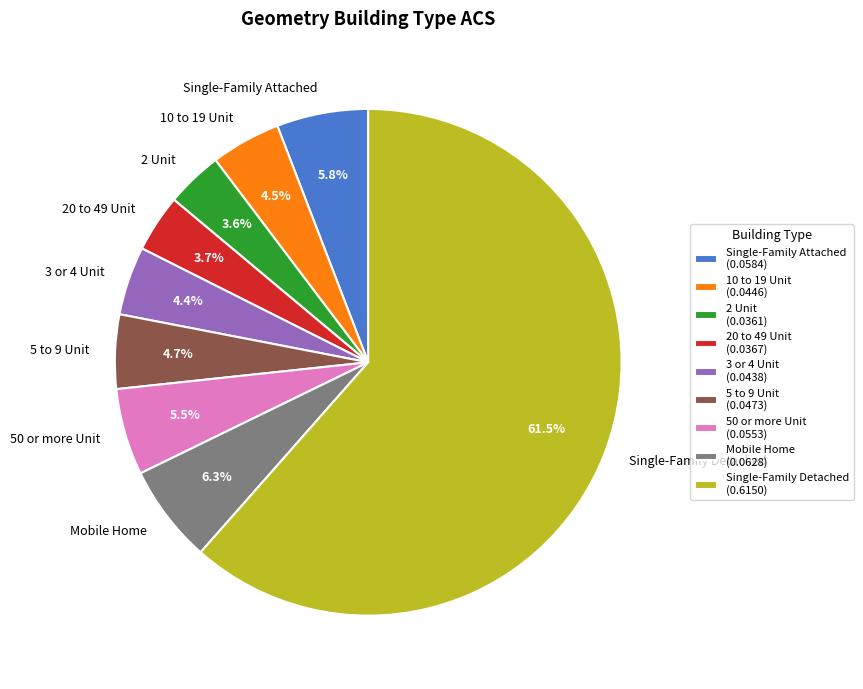

How many slices are in this pie chart?

9